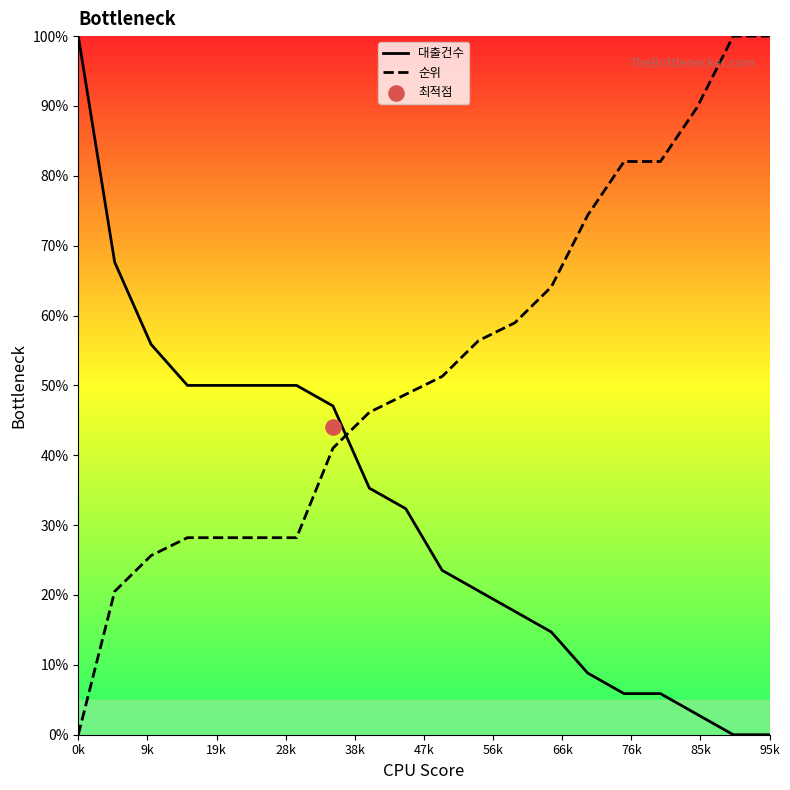

Which series reaches the maximum Y coordinate?

대출건수